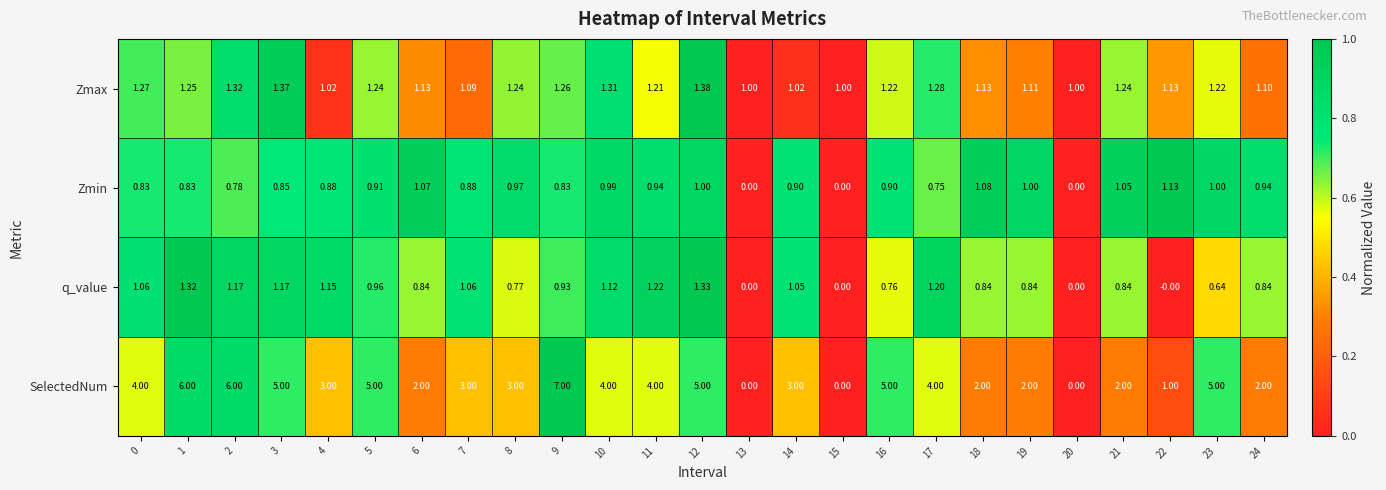

Which series has the largest total across all categories?

SelectedNum